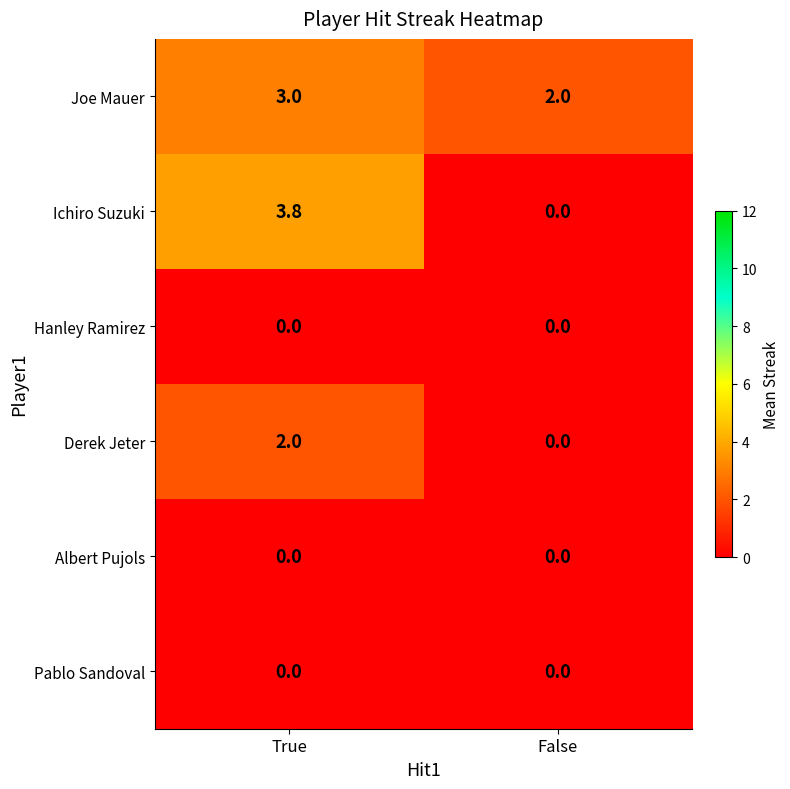

How many distinct data groups are displayed?

6